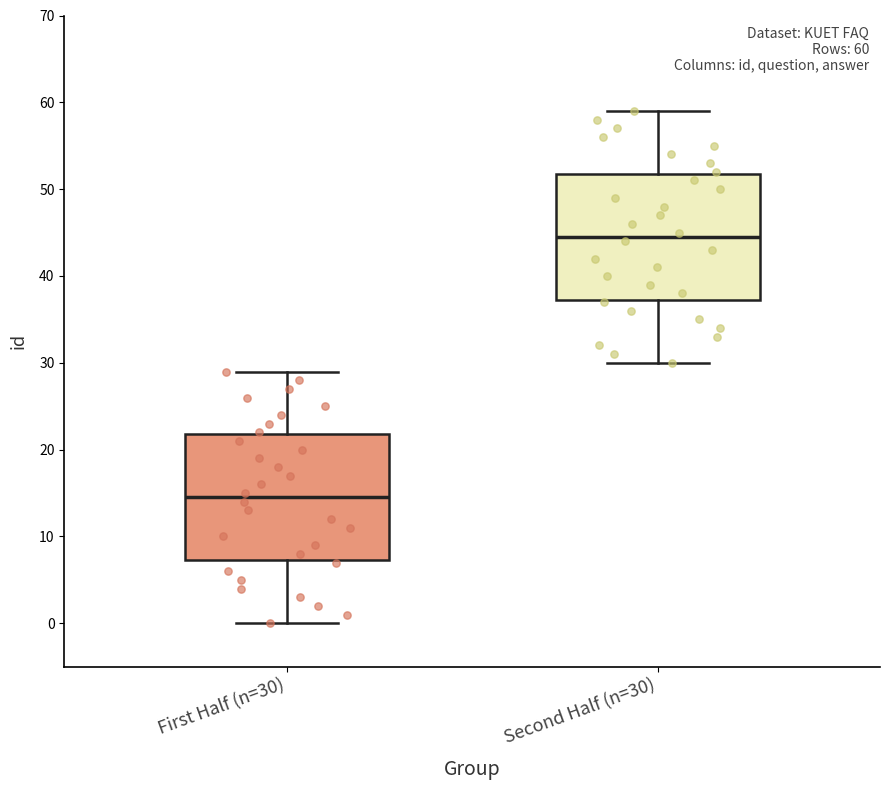

Which box's median line is the lowest?

First Half (n=30)